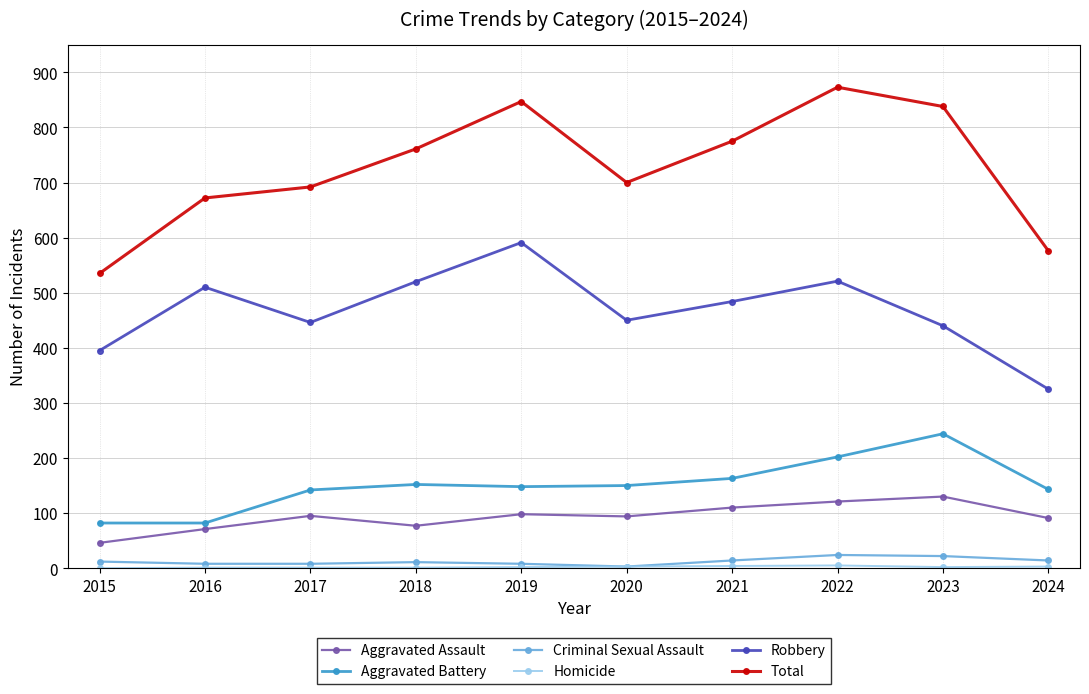

Does the chart display data point markers on the line(s)?

Yes